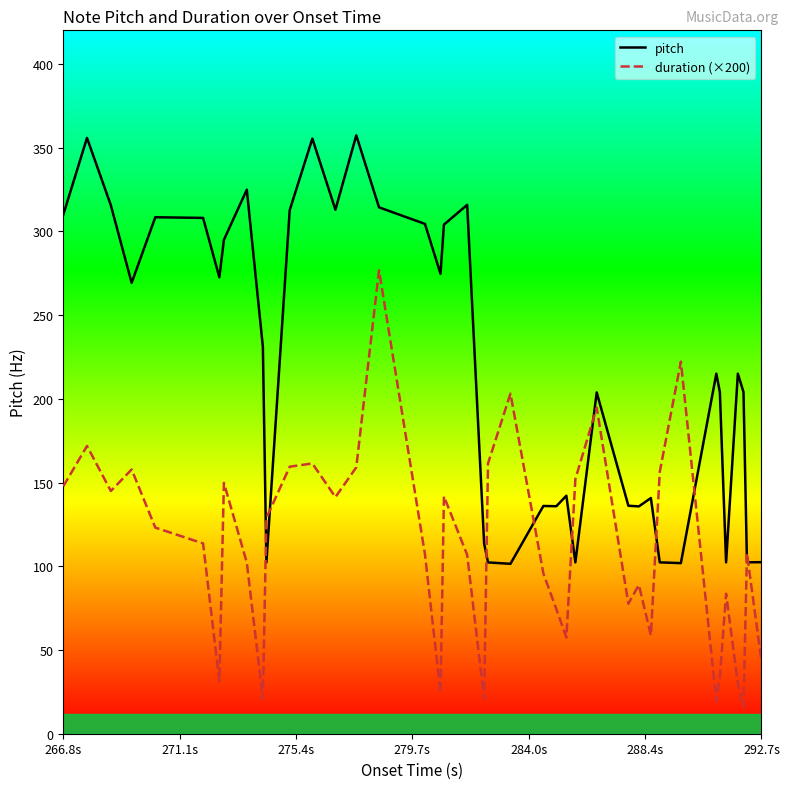

How many intersections are there between duration (×200) and pitch?

10